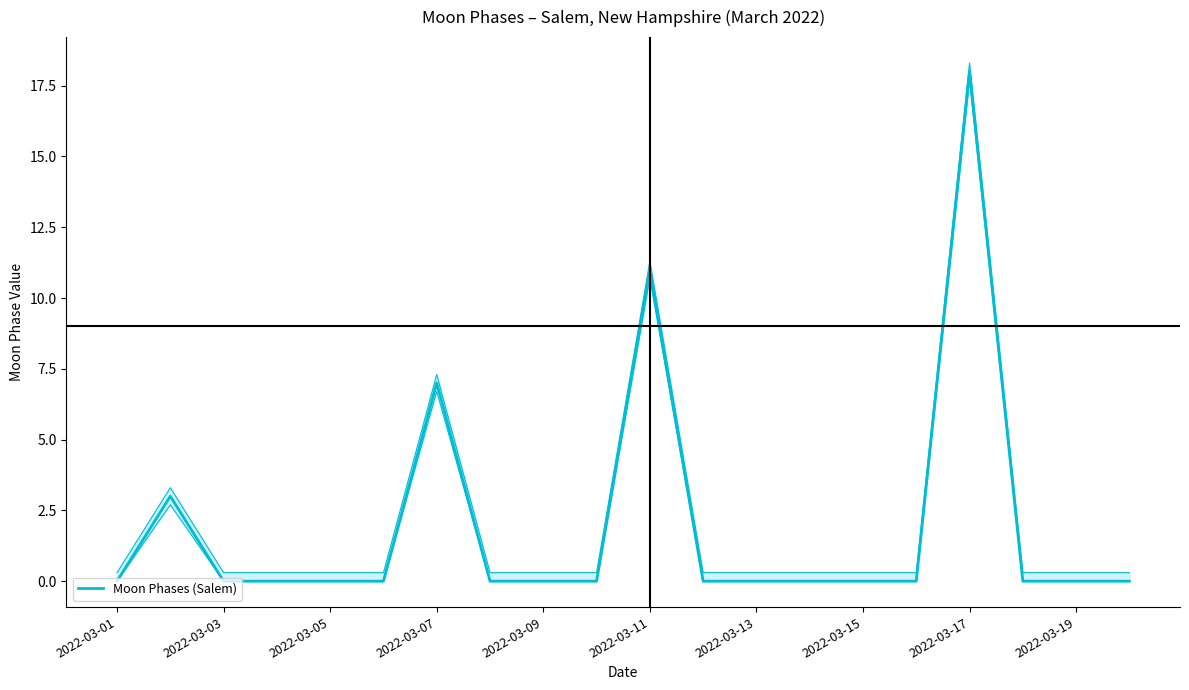

Is this an area chart (filled region under the line)?

No